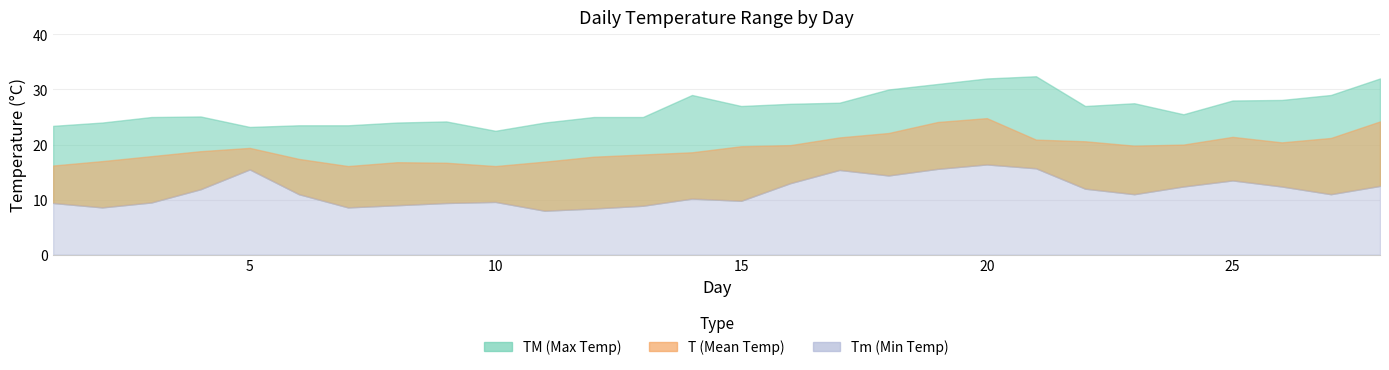

Which category has the lowest value in the TM series?

10